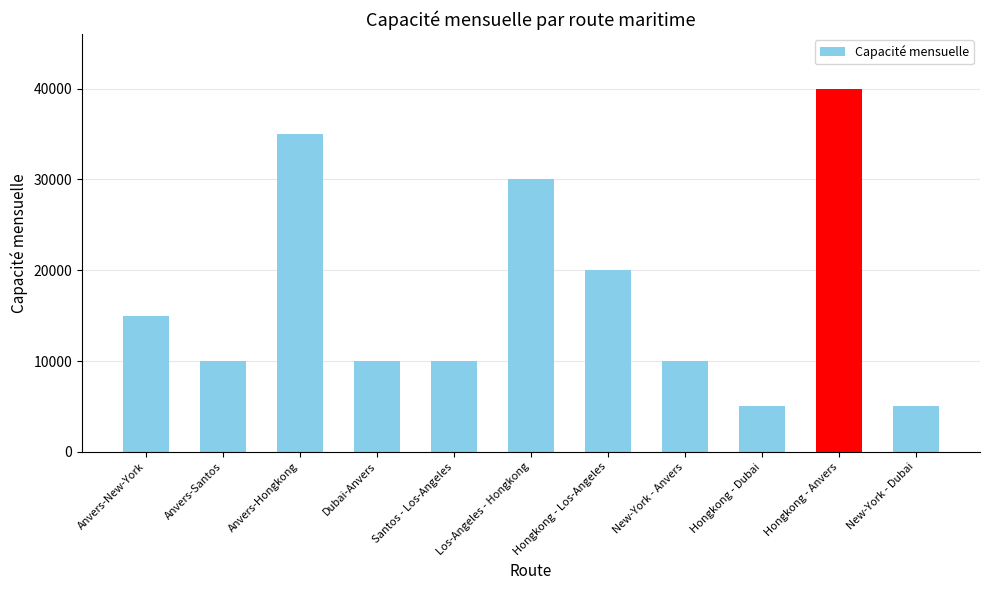

What is the ratio of the value at Hongkong - Los-Angeles to the value at New-York - Anvers?

2.0